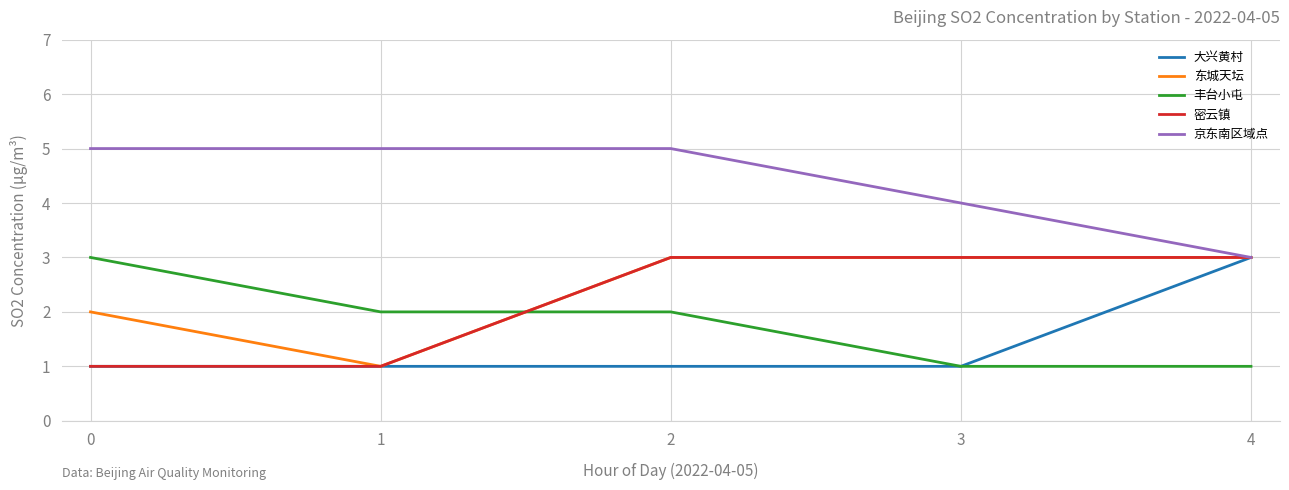

What is the minimum value for 丰台小屯?

1